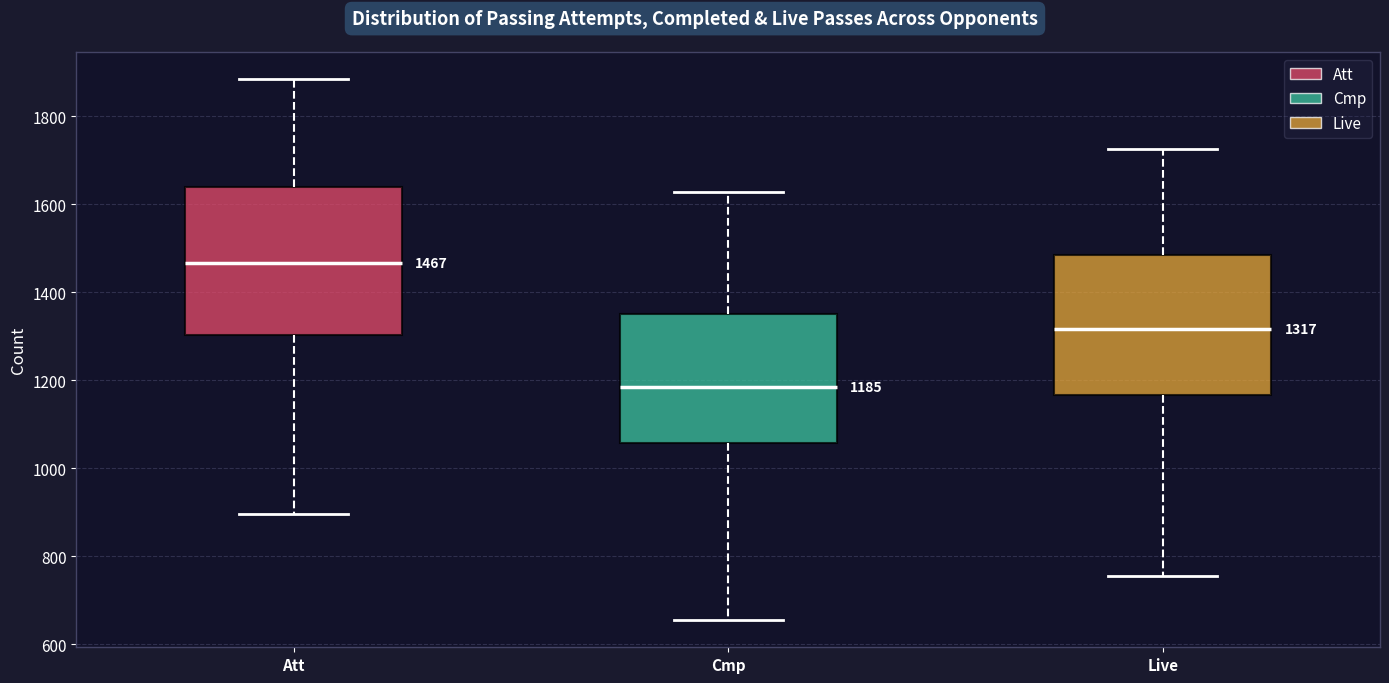

Which box's median line is the lowest?

Cmp